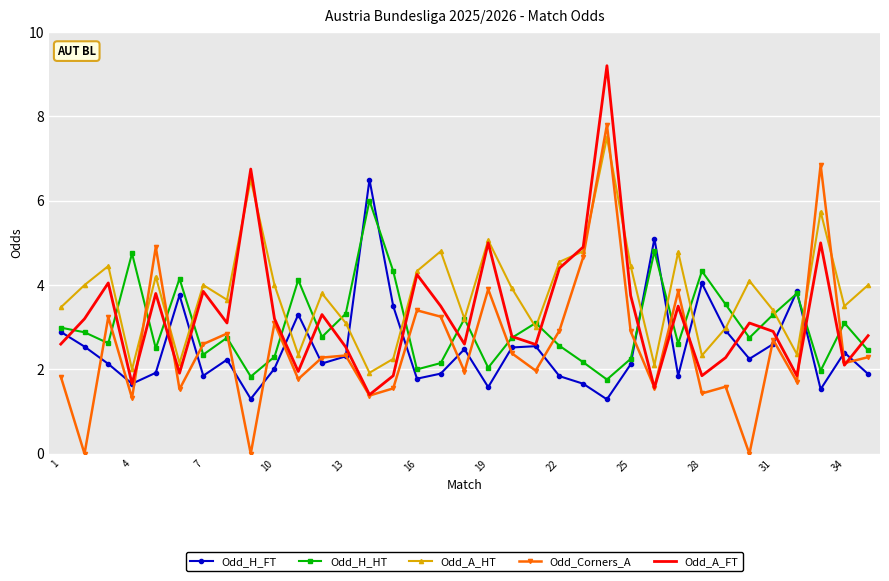

What is the maximum value shown in the chart?

9.2